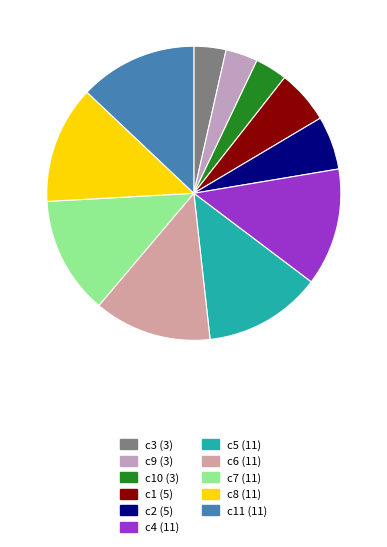

Rank the categories by value from highest to lowest.

c4, c5, c6, c7, c8, c11, c1, c2, c3, c9, c10